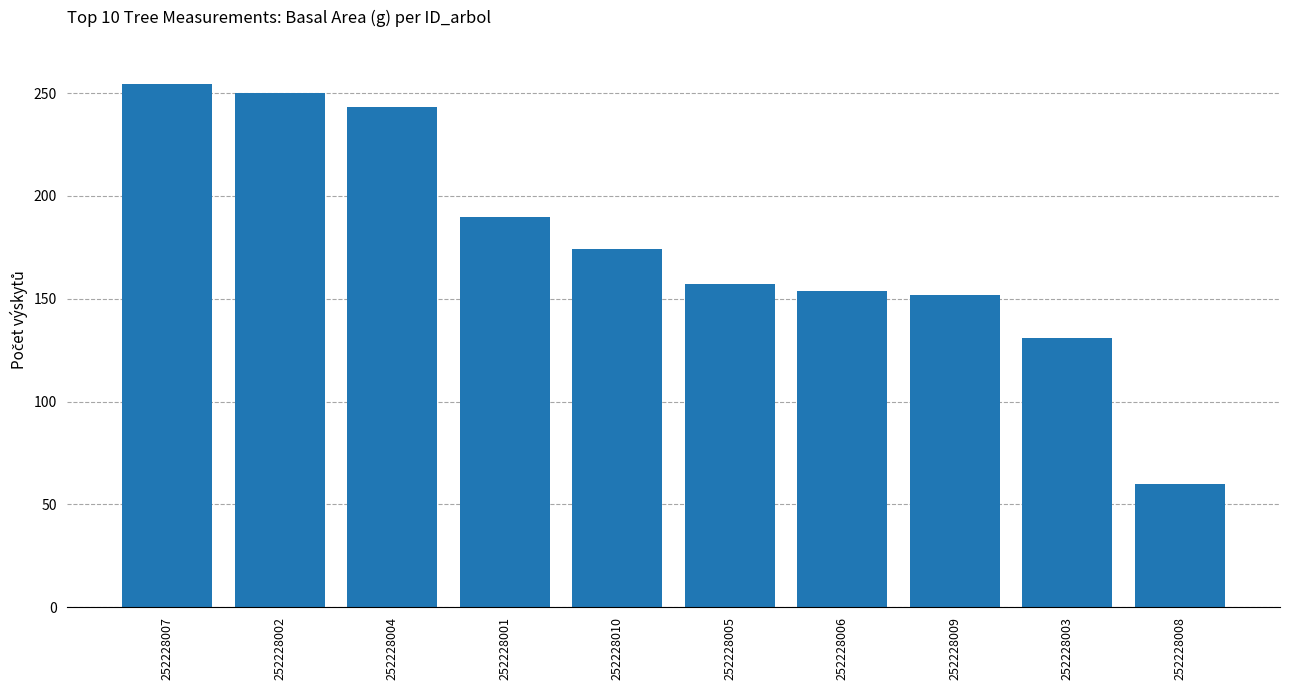

What is the sum of the values at 252228008 and 252228001?

250.0